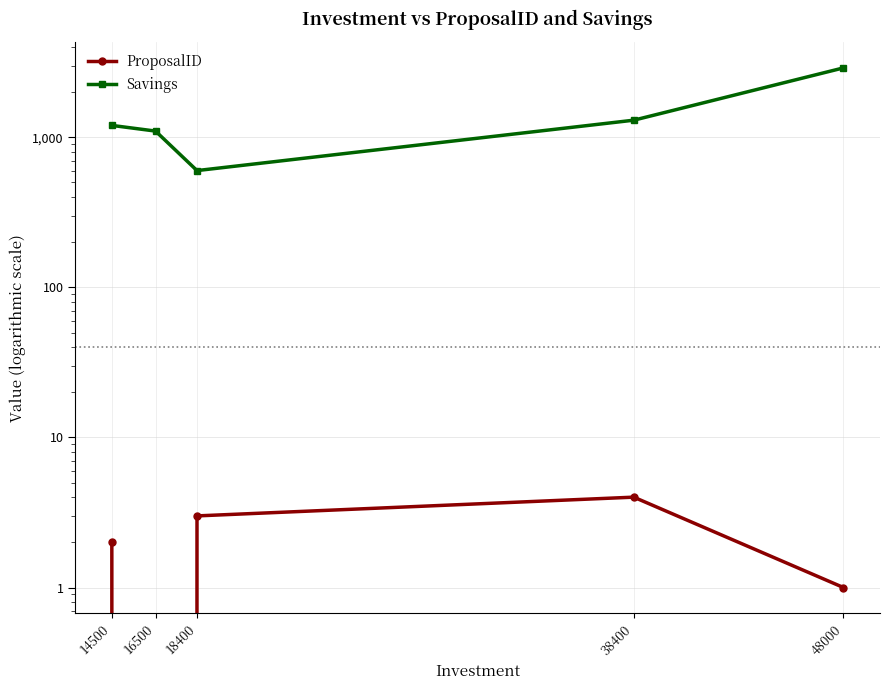

Rank the series by their average value, from lowest to highest.

ProposalID, Savings